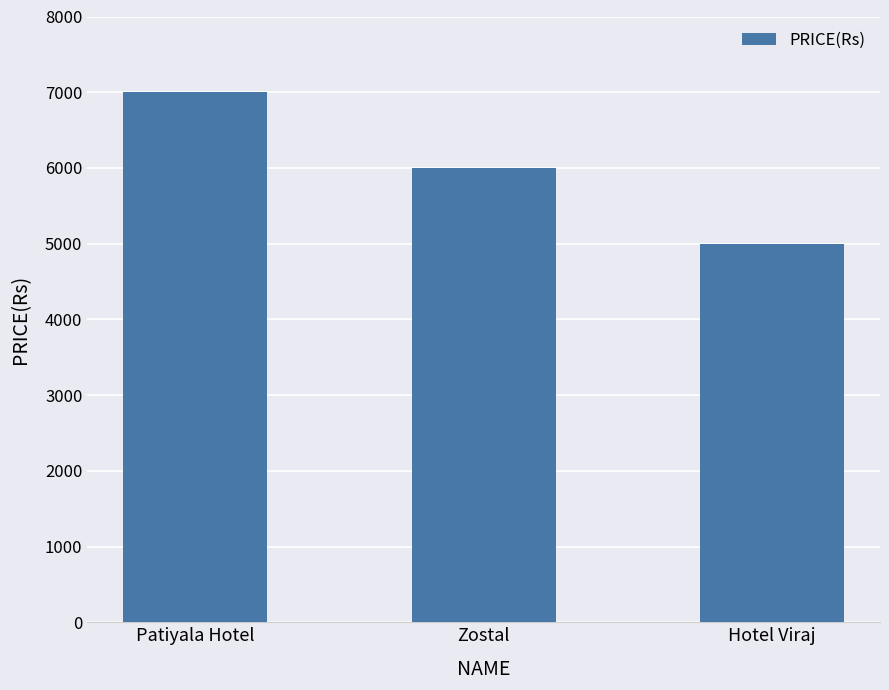

Reading left to right, list all the values displayed in this chart.

7000	6000	5000